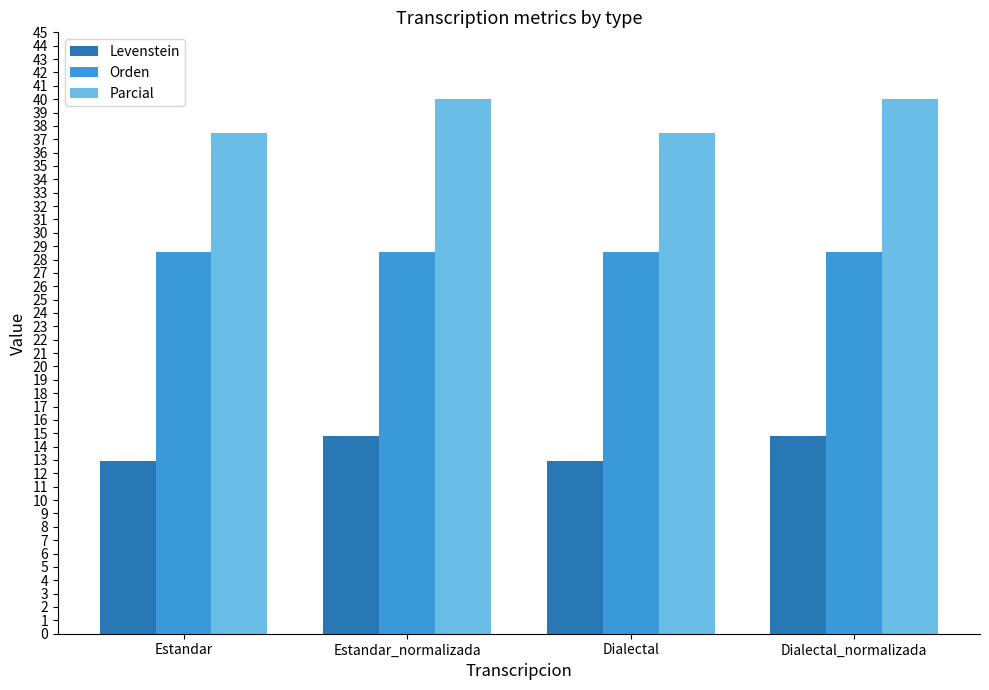

Reading left to right, transcribe all the data shown in this chart.

Levenstein: 12.9	14.8	12.9	14.8
Orden: 28.6	28.6	28.6	28.6
Parcial: 37.5	40.0	37.5	40.0